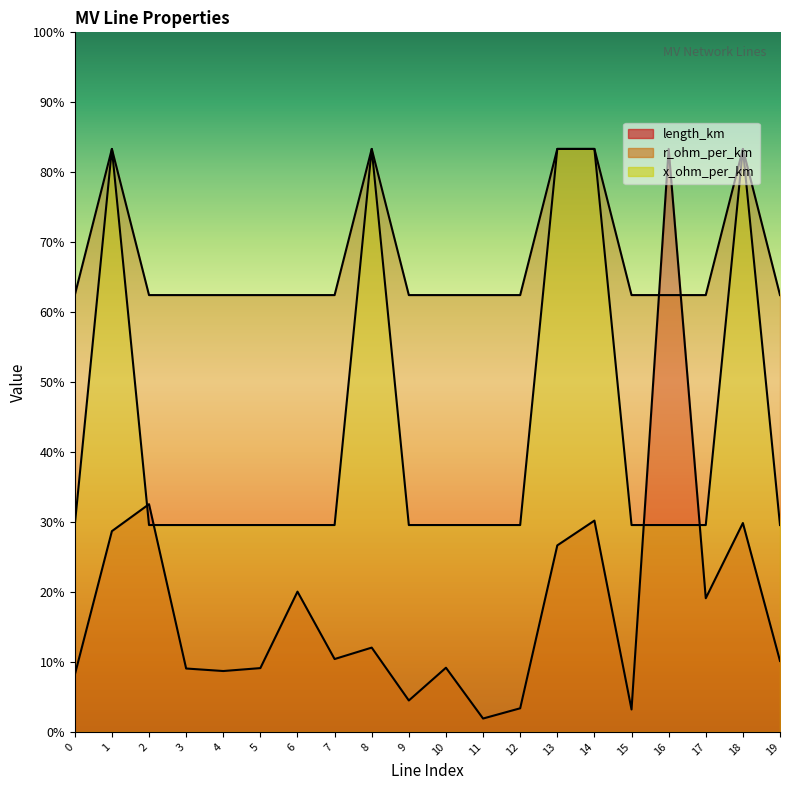

Reading left to right, extract all data points from this chart.

length_km: 0=0.1	1=0.3	2=0.3	3=0.1	4=0.1	5=0.1	6=0.2	7=0.1	8=0.1	9=0.0	10=0.1	11=0.0	12=0.0	13=0.3	14=0.3	15=0.0	16=0.8	17=0.2	18=0.3	19=0.1
r_ohm_per_km: 0=0.6	1=0.8	2=0.6	3=0.6	4=0.6	5=0.6	6=0.6	7=0.6	8=0.8	9=0.6	10=0.6	11=0.6	12=0.6	13=0.8	14=0.8	15=0.6	16=0.6	17=0.6	18=0.8	19=0.6
x_ohm_per_km: 0=0.3	1=0.8	2=0.3	3=0.3	4=0.3	5=0.3	6=0.3	7=0.3	8=0.8	9=0.3	10=0.3	11=0.3	12=0.3	13=0.8	14=0.8	15=0.3	16=0.3	17=0.3	18=0.8	19=0.3